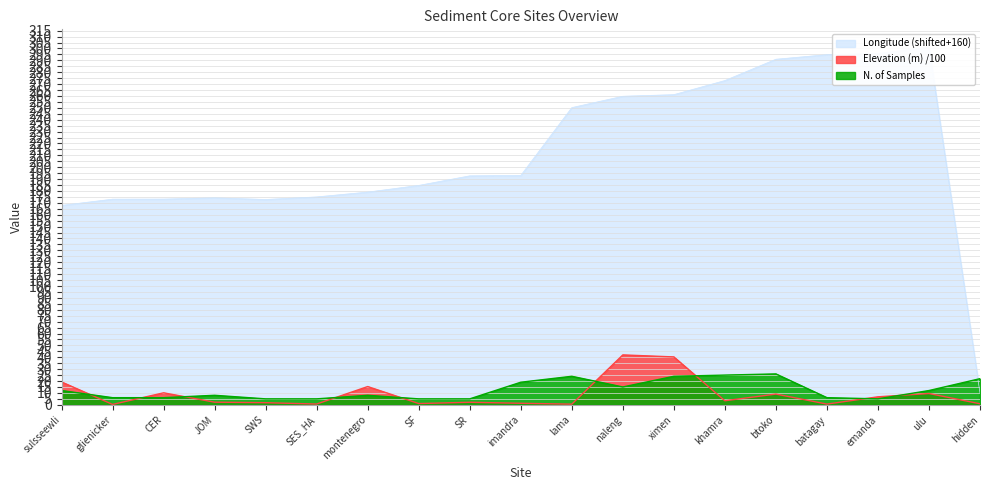

At which label does N. of Samples first exceed 8?

sulsseewli